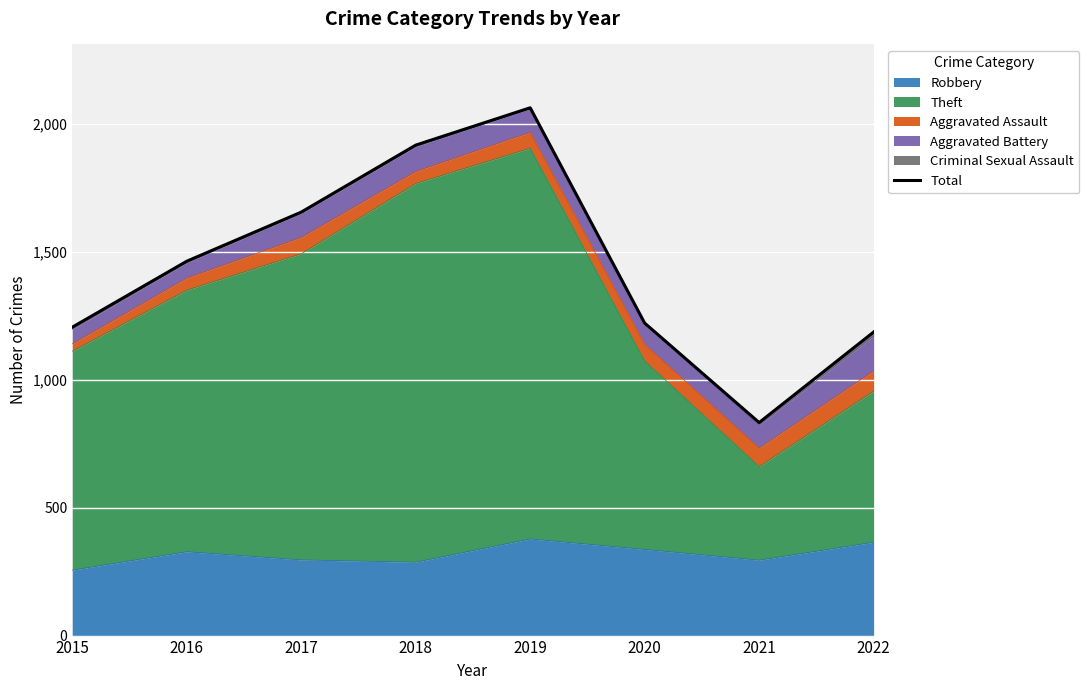

Which has a higher value, 2022 or 2020?

2020